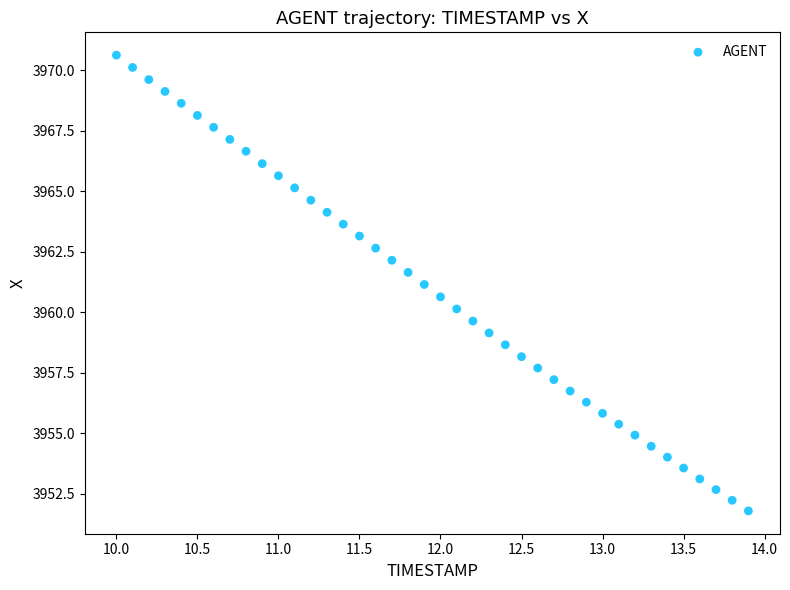

What is the range of Y values (max minus min)?

18.8